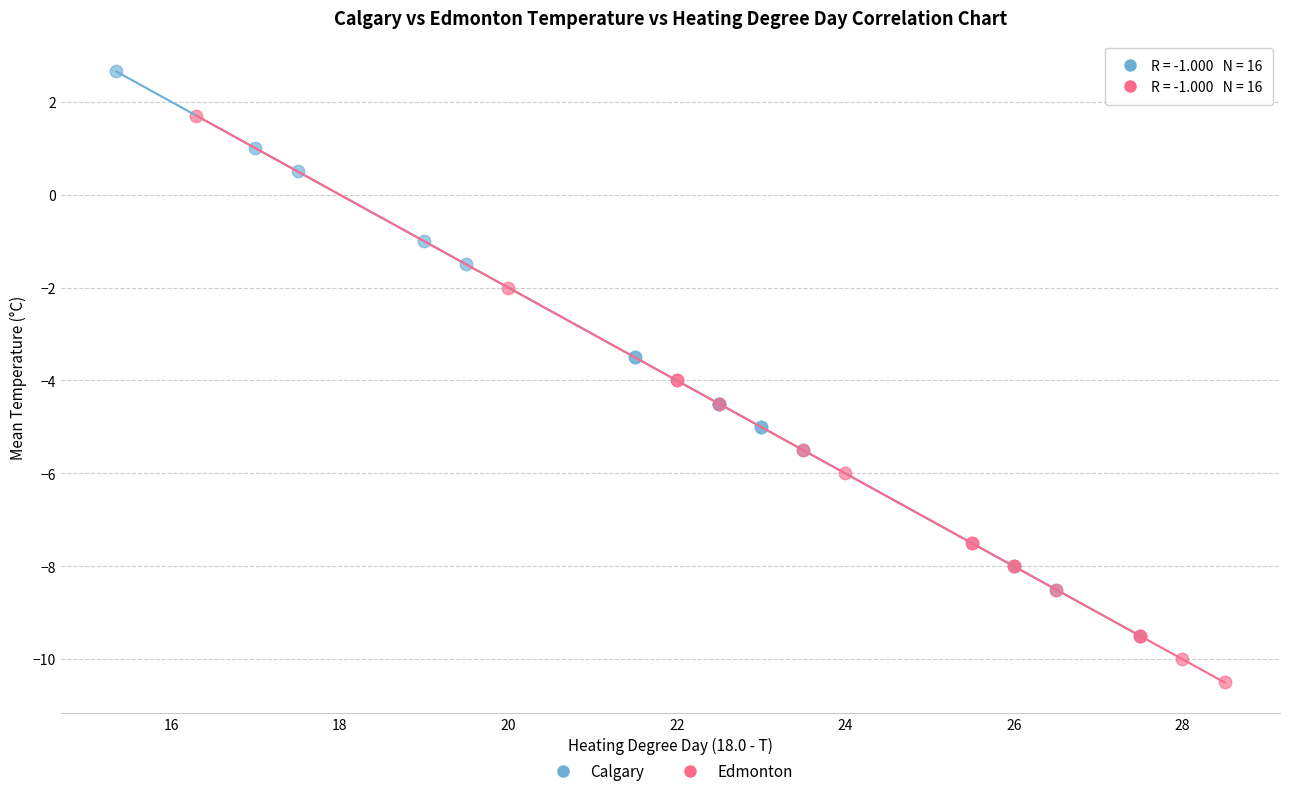

Which series contains the lowest Y value?

Edmonton